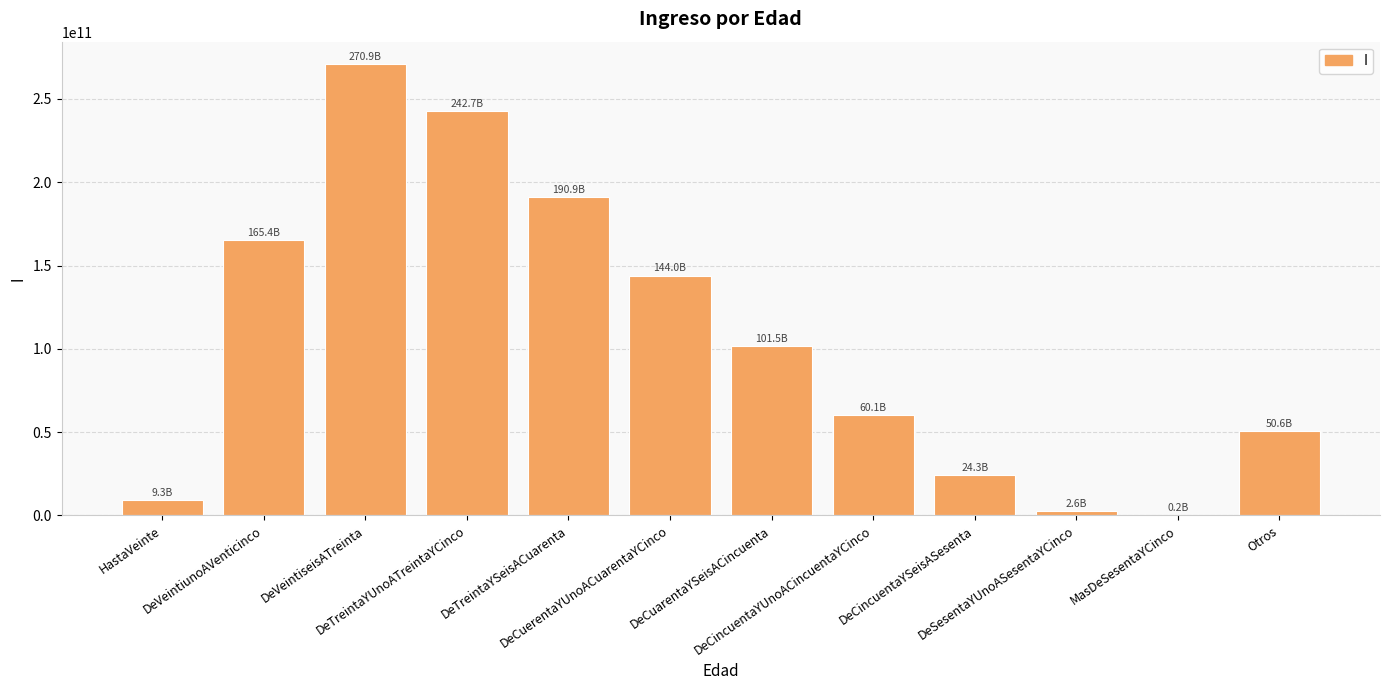

Which category has the highest value across all series?

DeVeintiseisATreinta